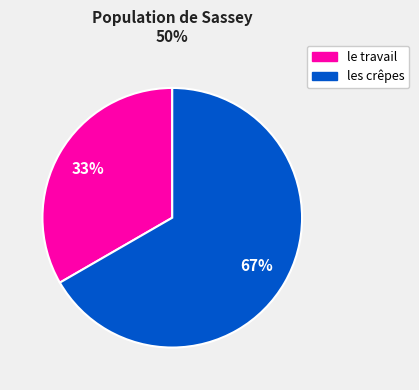

Is the sum of les crêpes and le travail greater than half?

Yes